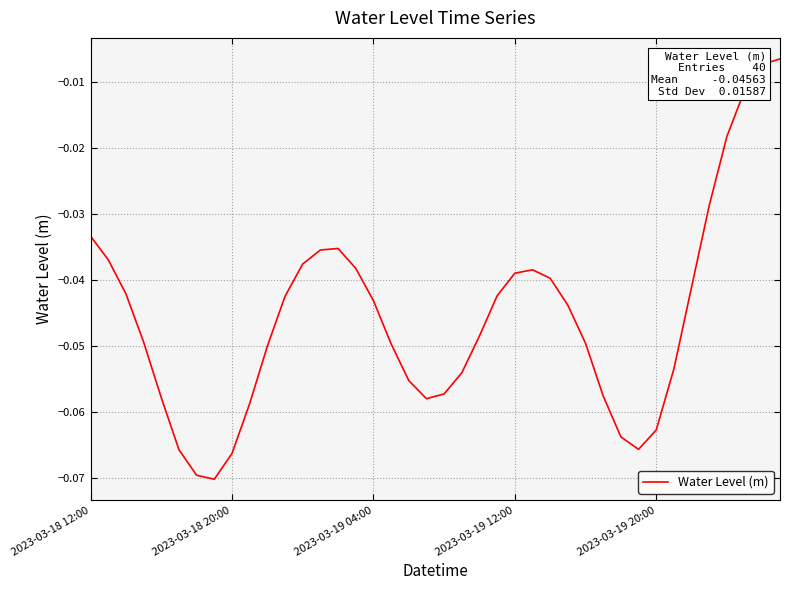

How many lines are shown in the chart?

1